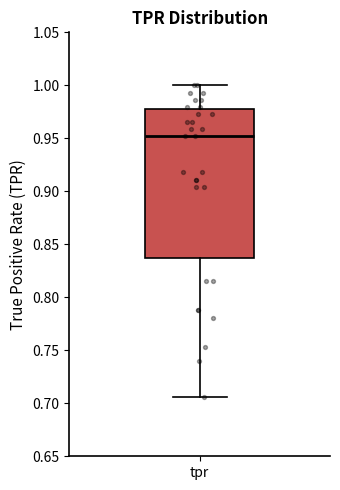

Read this box plot against the y-axis: the position of the median line, the range covered by the box, and the ends of both whiskers. The values are not printed on the chart, so give them approximately, as read against the axis.

median 0.950, box 0.835 to 0.980, whiskers 0.705 to 1.000